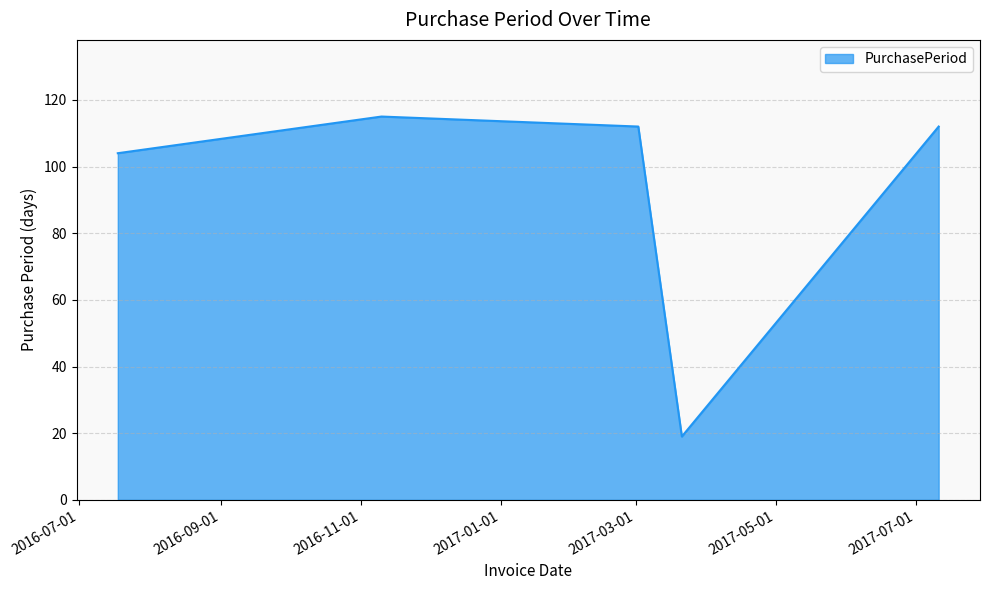

How many interior local valleys (lower than both neighbors) does the data have?

1